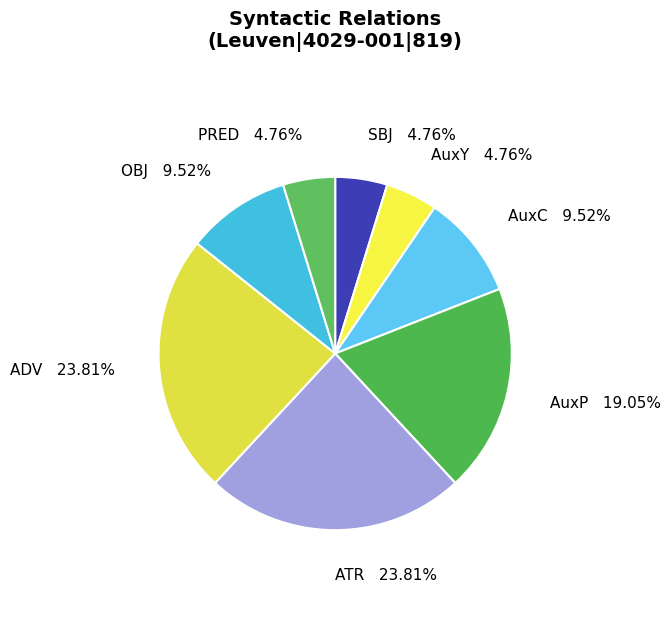

To the nearest percent, what is the average slice percentage?

12%